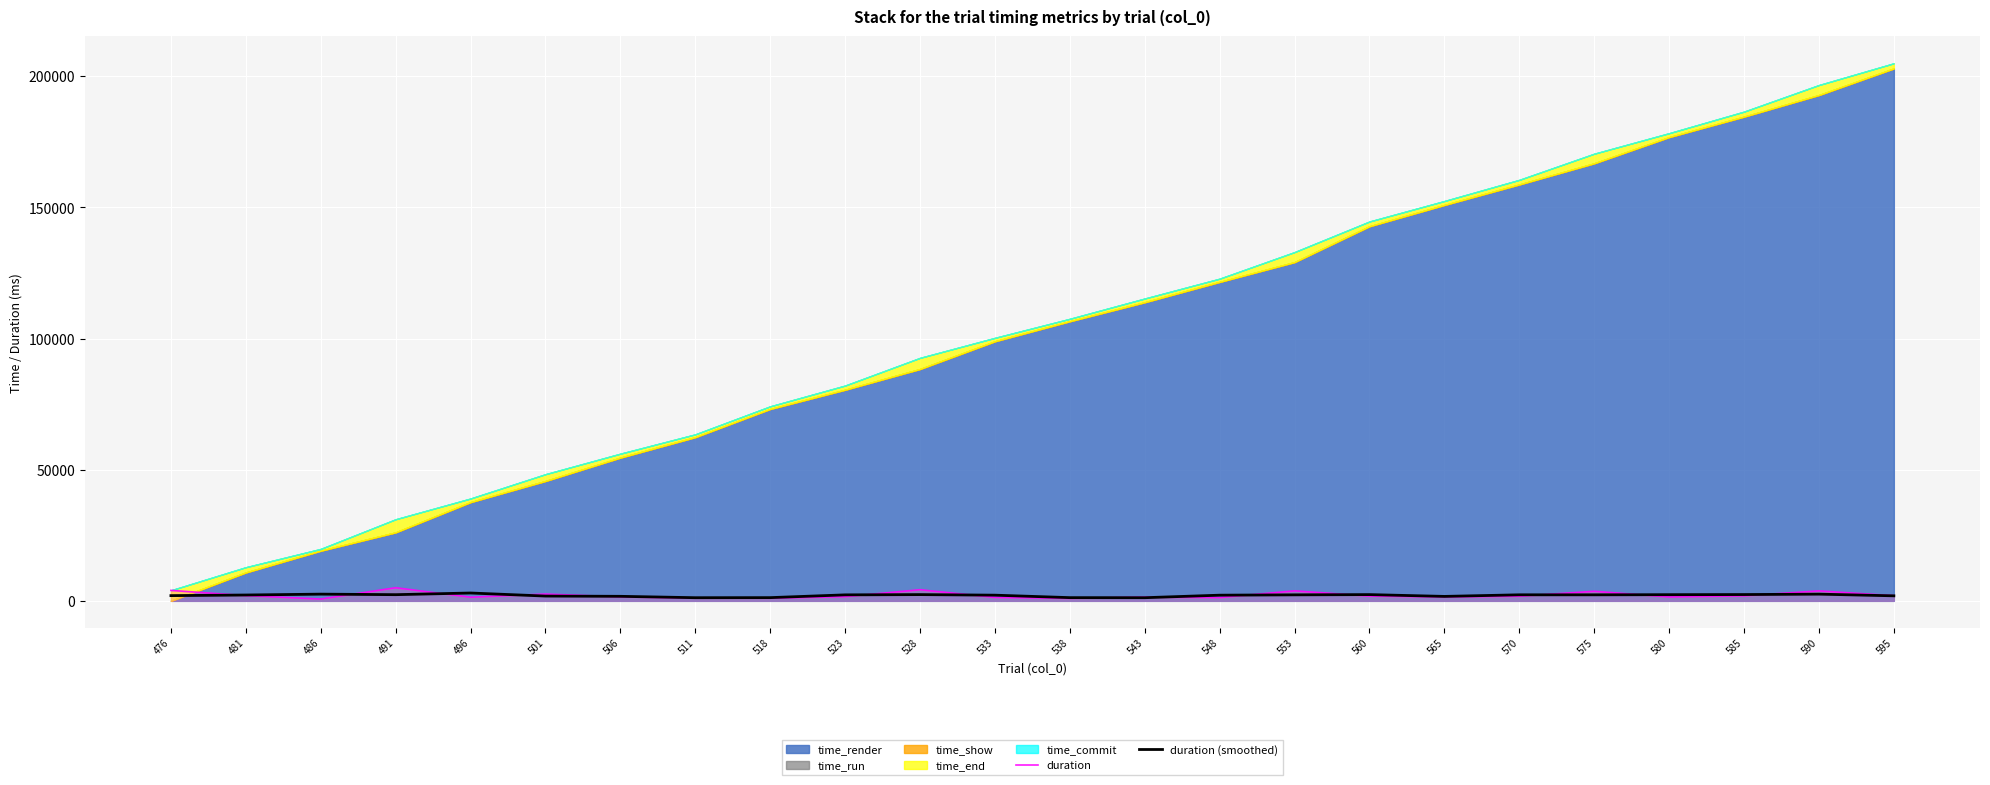

How many interior local valleys does the duration (smoothed) series have?

5